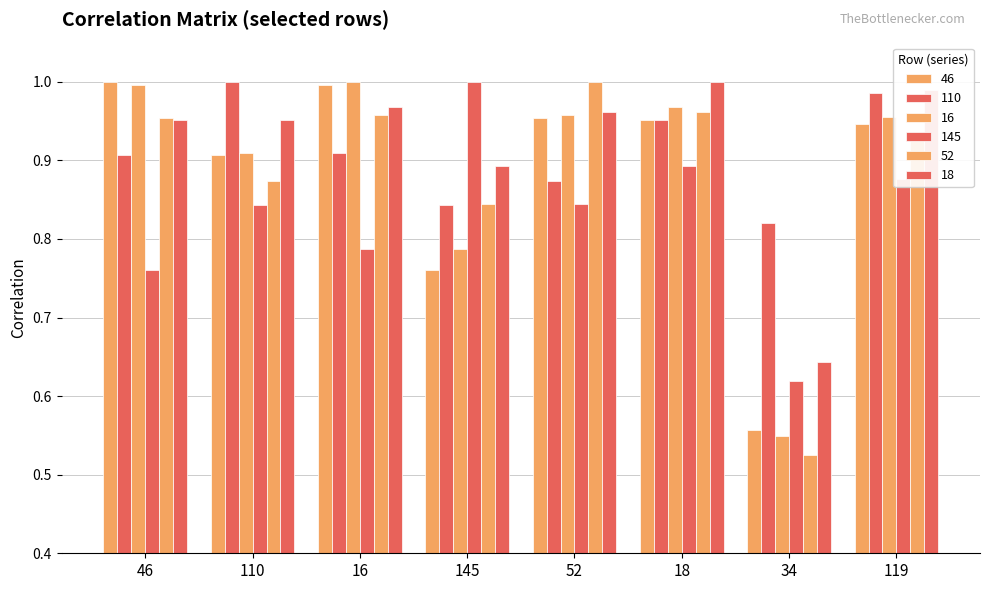

How many distinct data groups are displayed?

6